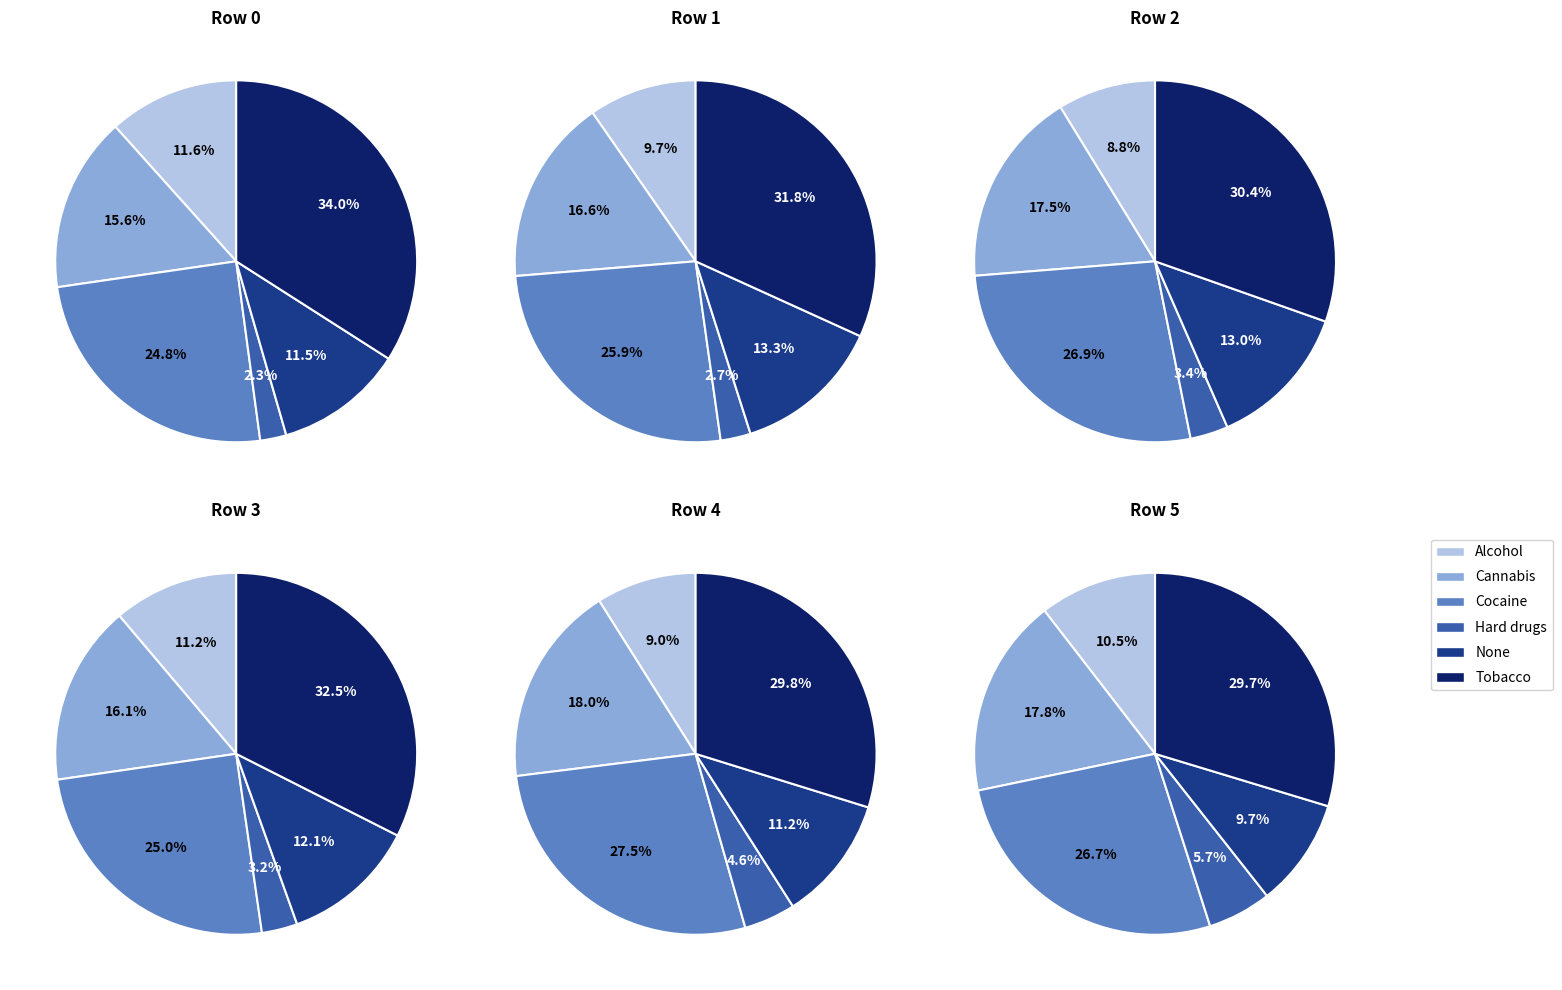

What percentage is the 0 slice, to the nearest percent?

9%